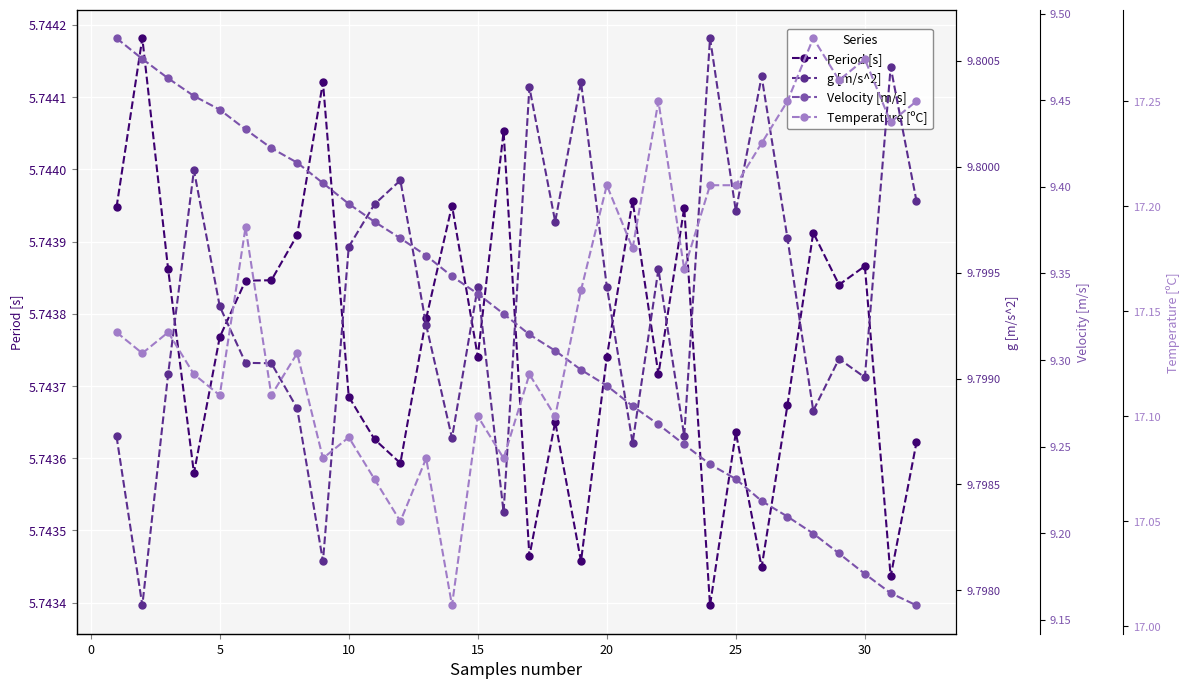

Is it true that Period [s] equals 8.1 at 20?

False